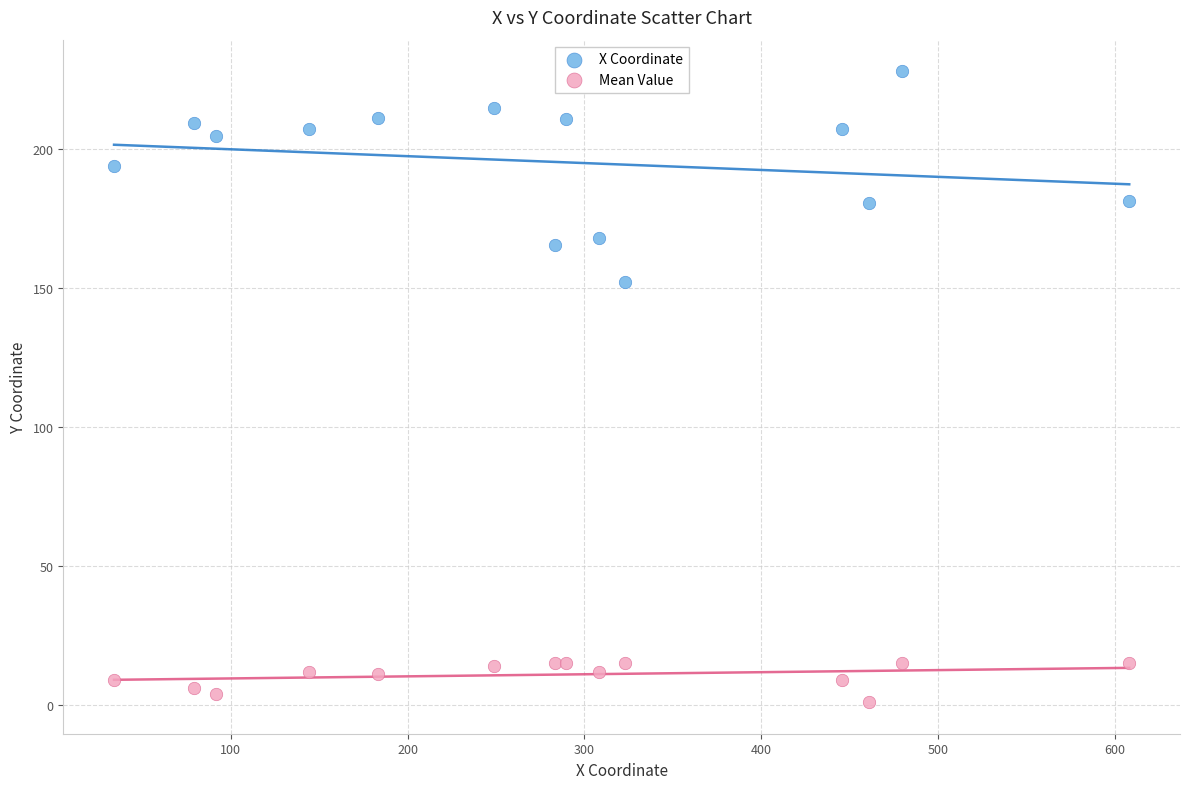

Which series reaches the maximum Y coordinate?

X Coordinate